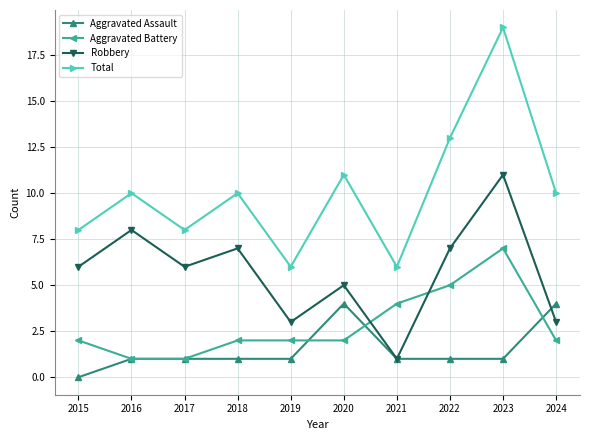

Rank the series by their maximum value, from highest to lowest.

Total, Robbery, Aggravated Battery, Aggravated Assault